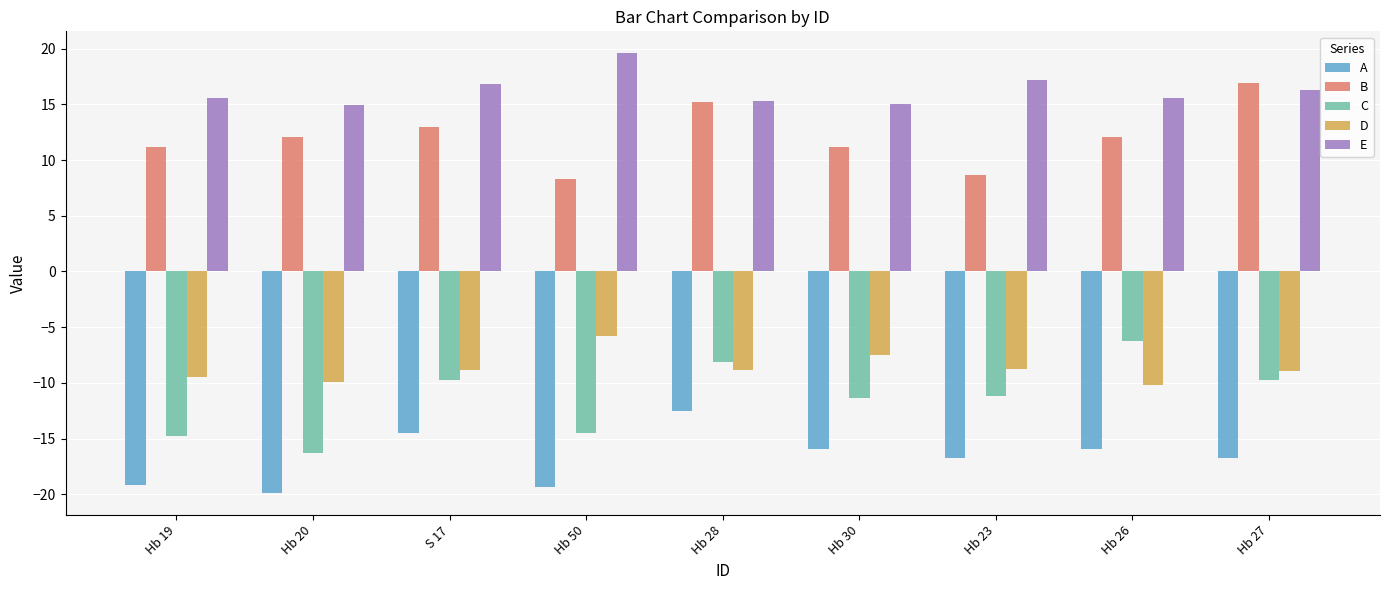

What is the sum of the E values at Hb 23 and Hb 50?

36.8